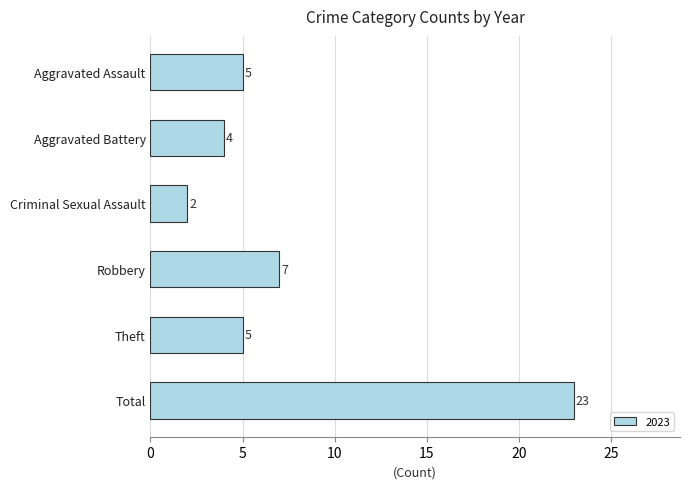

What is the label of the 6th bar from the top?

Total